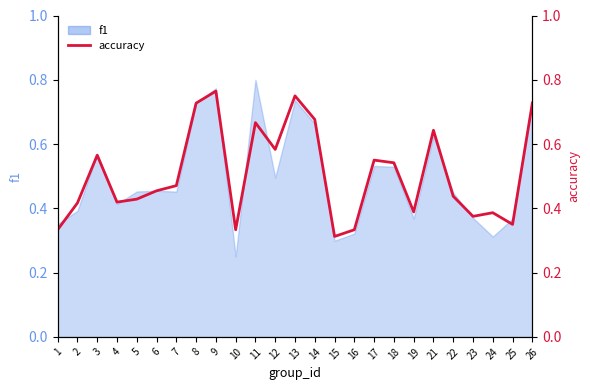

Between 25 and 2, which is larger?

2